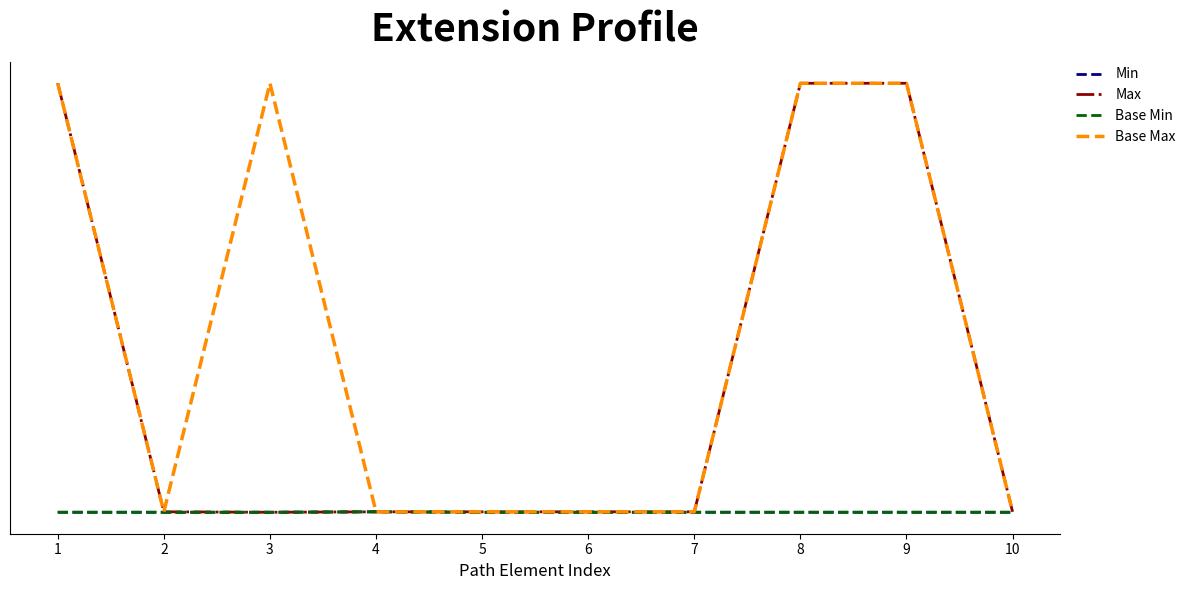

At how many categories does at least one series exceed 256?

4